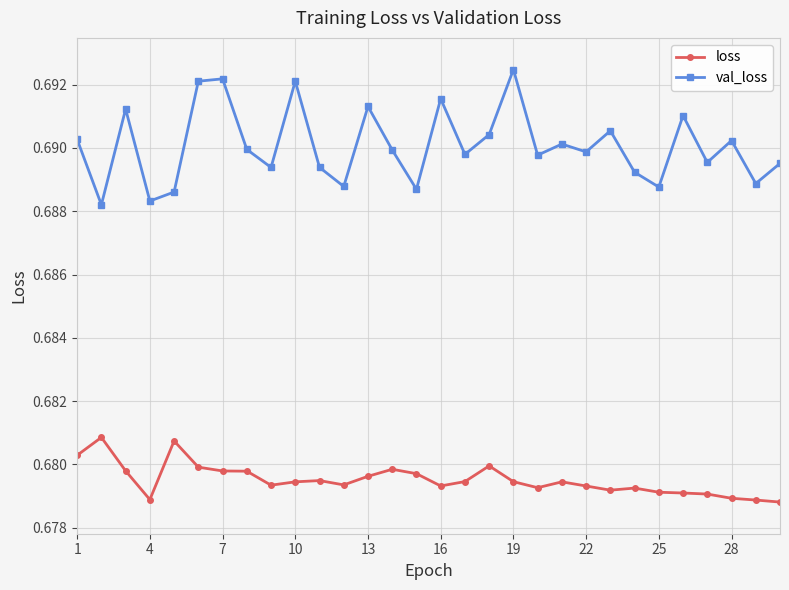

List the series in order of their overall mean, lowest first.

loss, val_loss